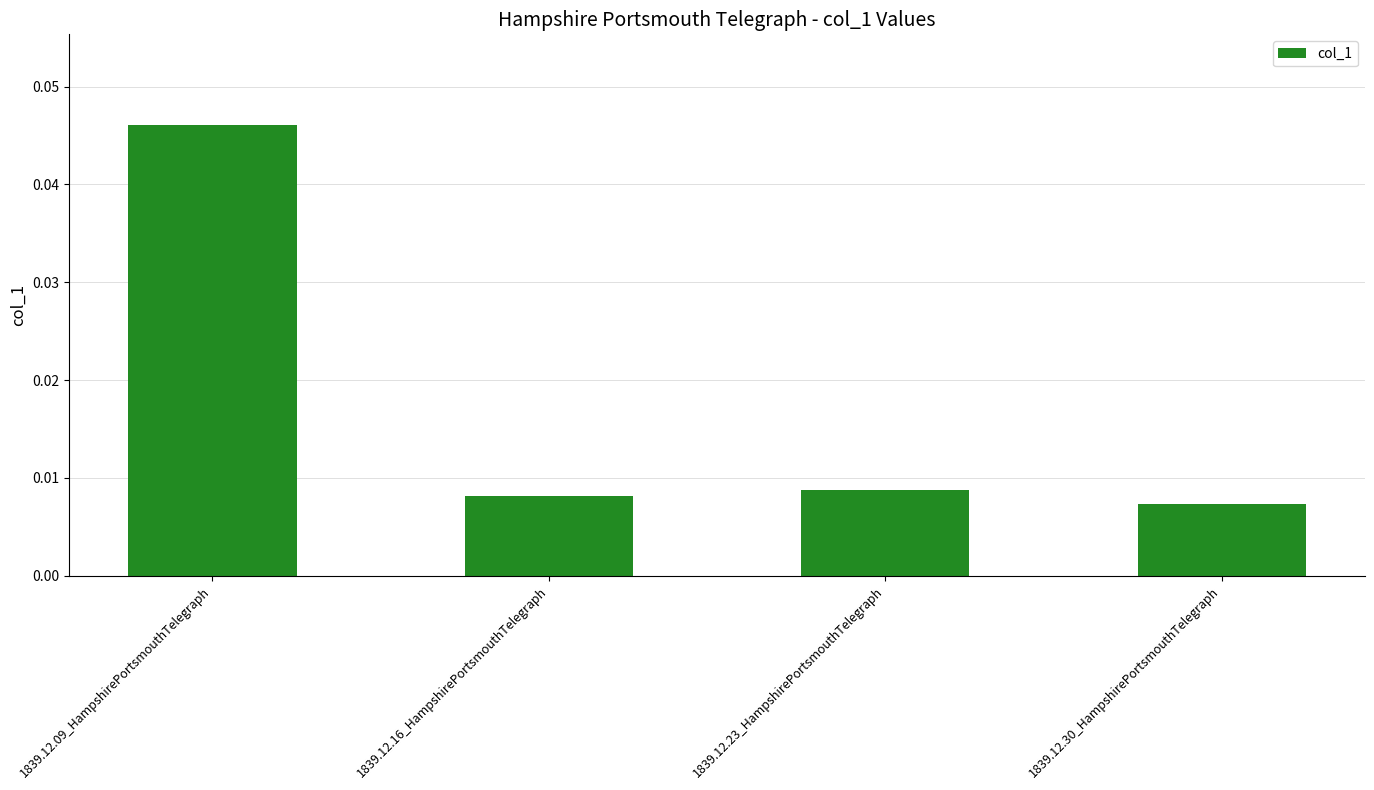

What is the label of the 1st bar from the left?

1839.12.09_HampshirePortsmouthTelegraph